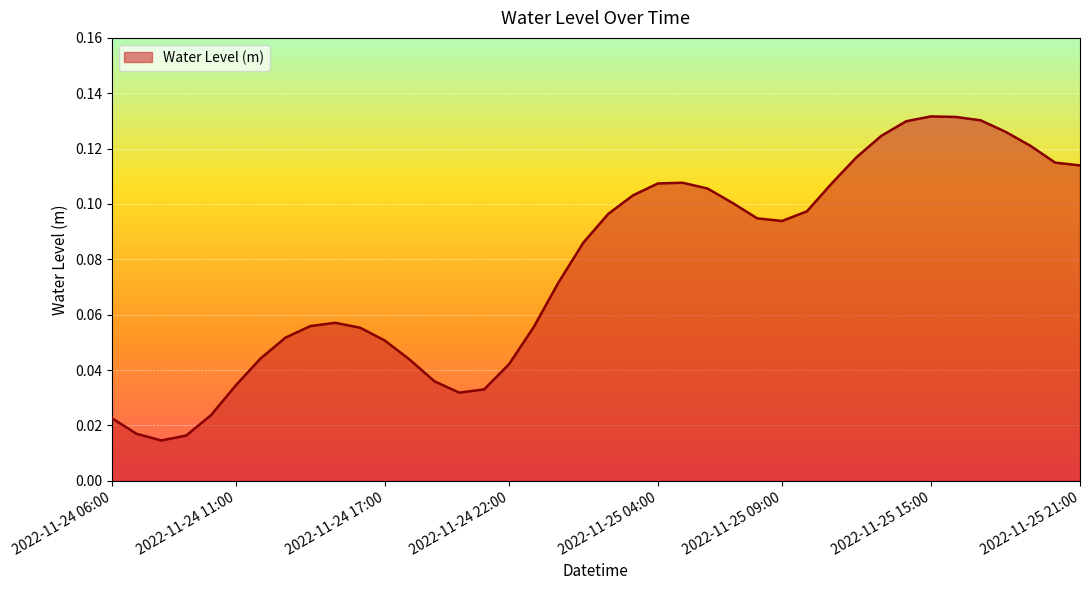

True or false: there are more than 0 points higher than both neighbors.

True